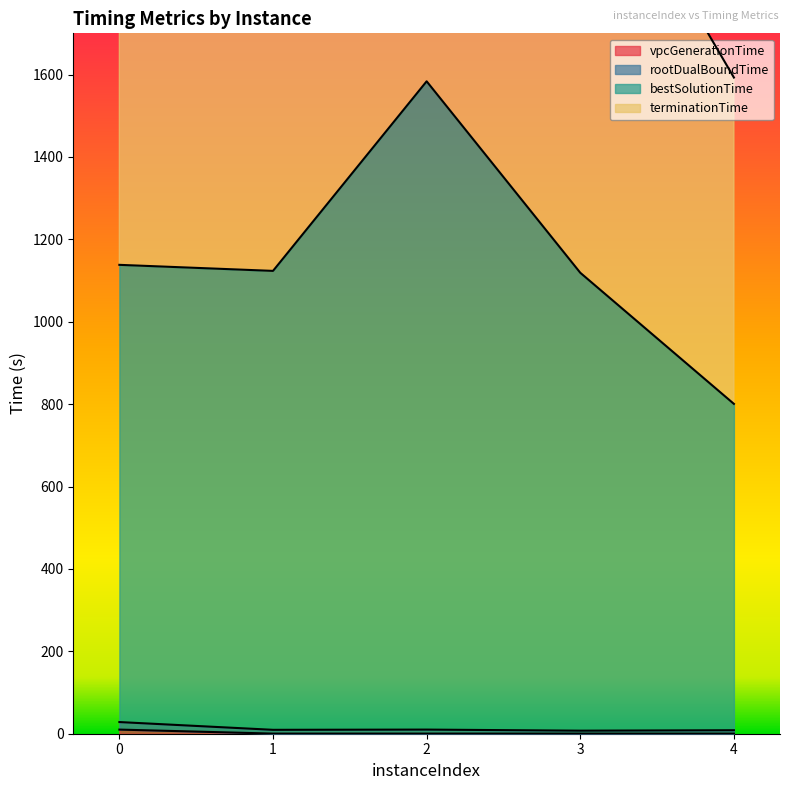

At which label does bestSolutionTime reach its peak?

2